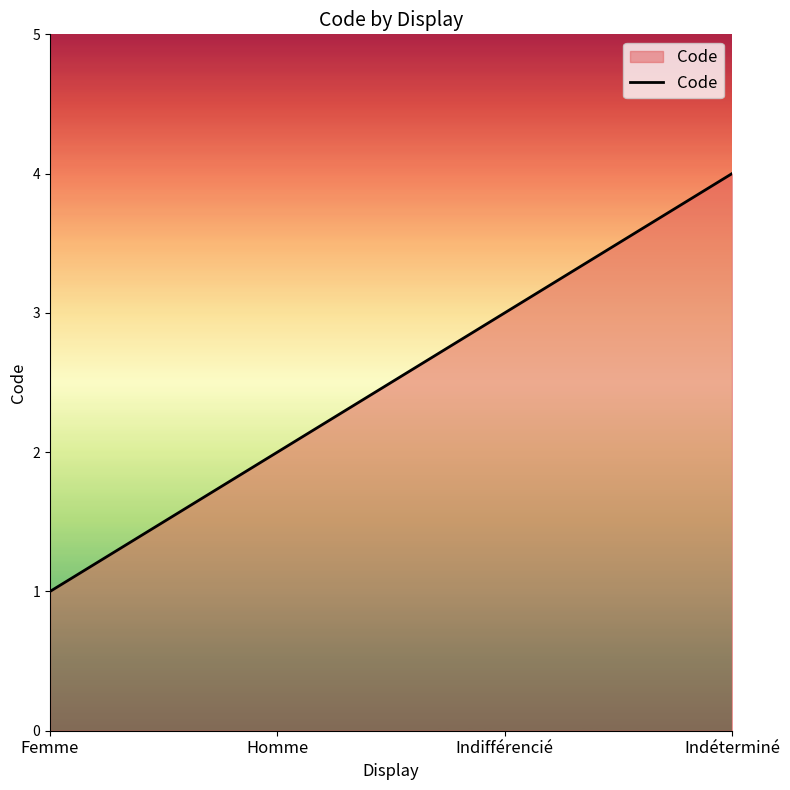

The value at Indifférencié is 3. True or false?

True